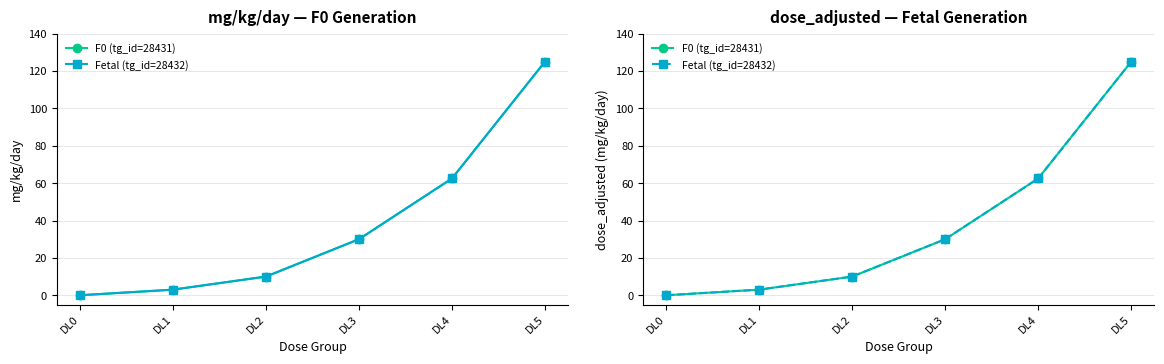

What is the maximum value shown in the chart?

125.0